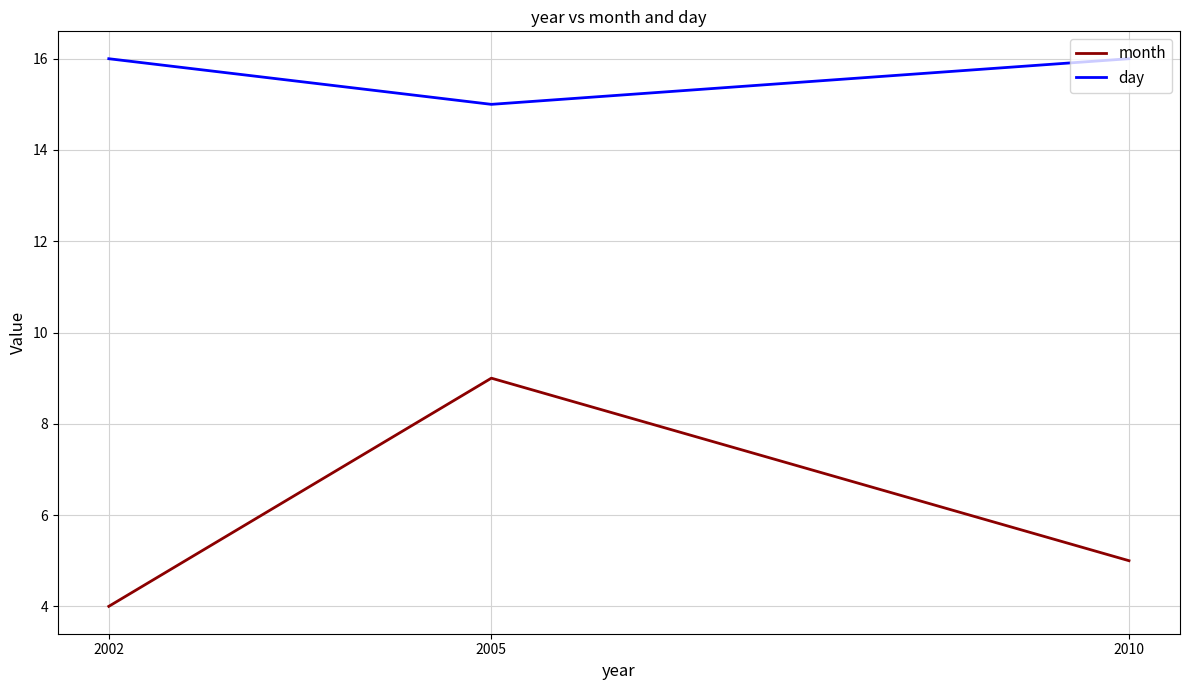

What are all the series names shown in the legend?

month, day